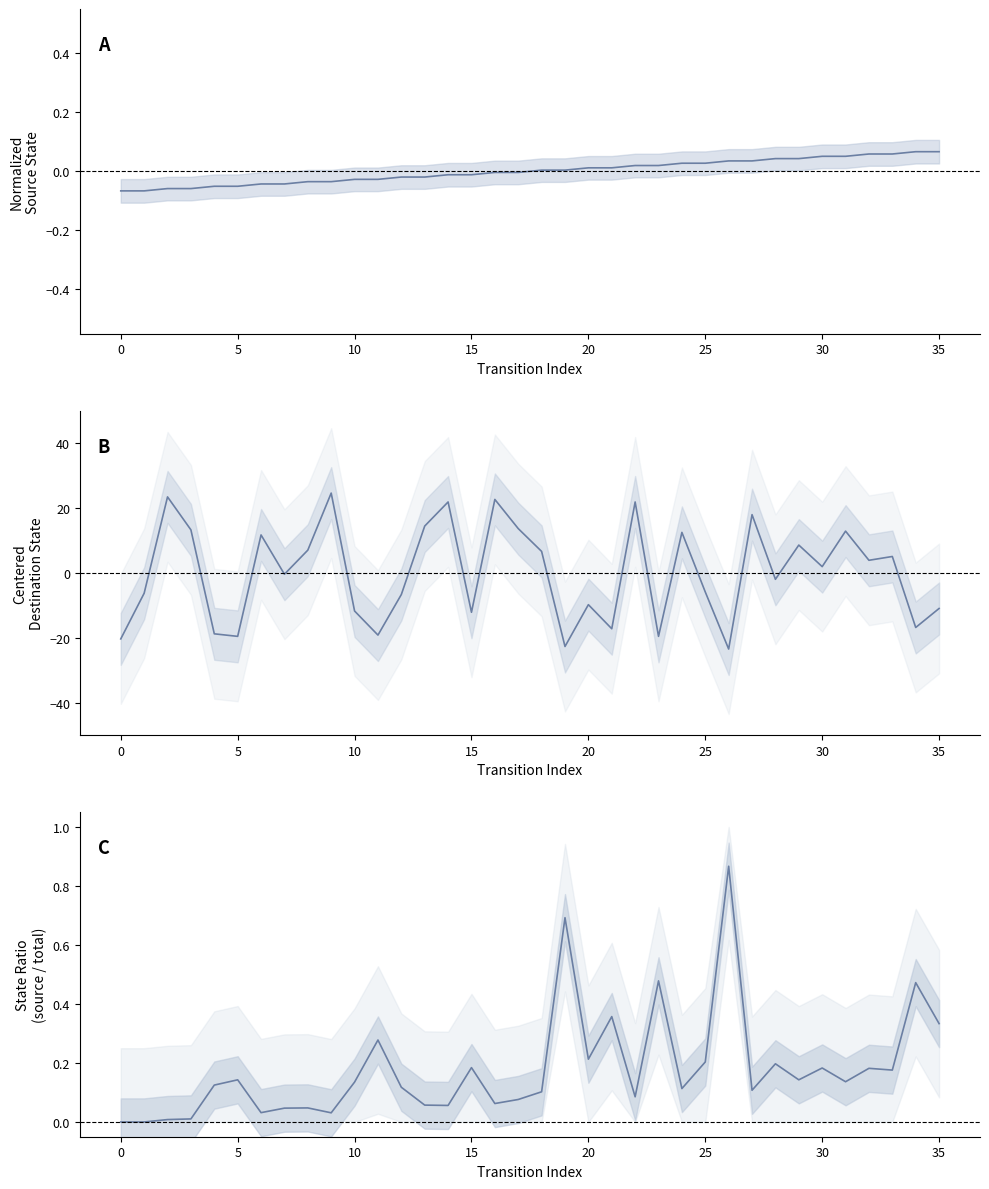

At which label does source_state reach its peak?

34